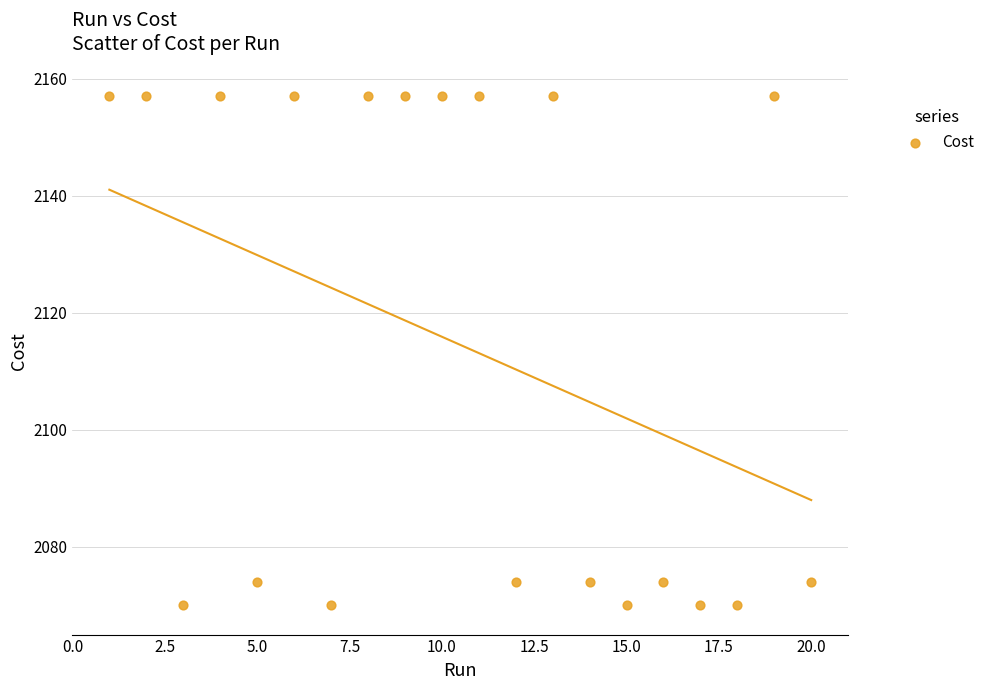

What is the range of Y values (max minus min)?

87.0